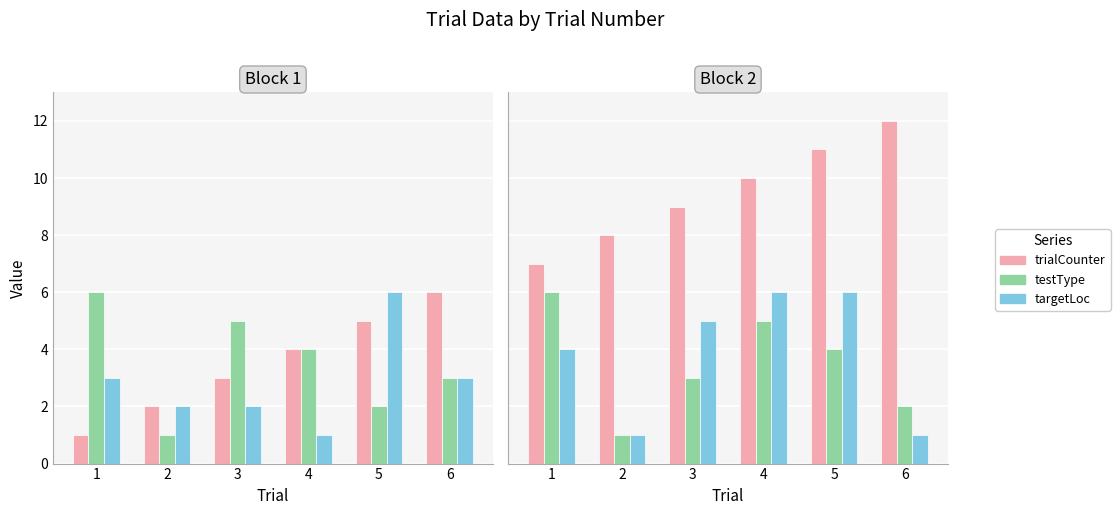

Is it true that trialCounter equals 2 at 3?

False